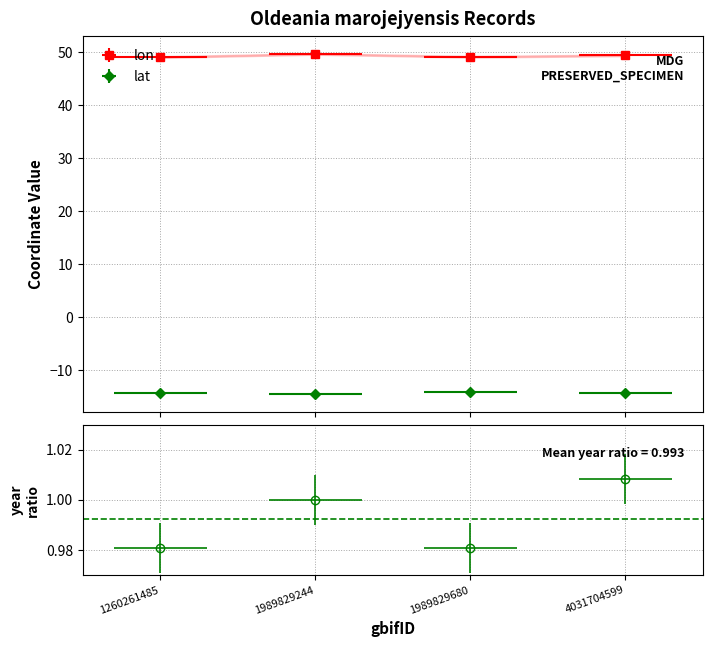

True or false: year has a value of 0.6 at 1989829680.

False